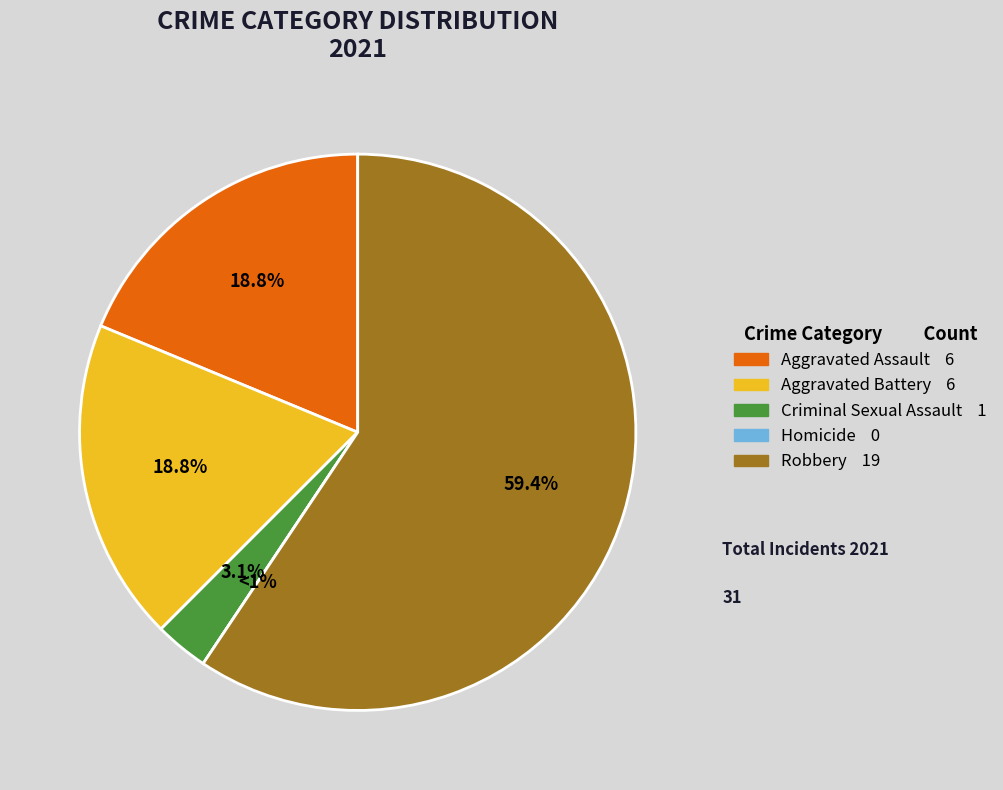

Combined, what portion of the pie is Criminal Sexual Assault and Aggravated Battery?

21.9%